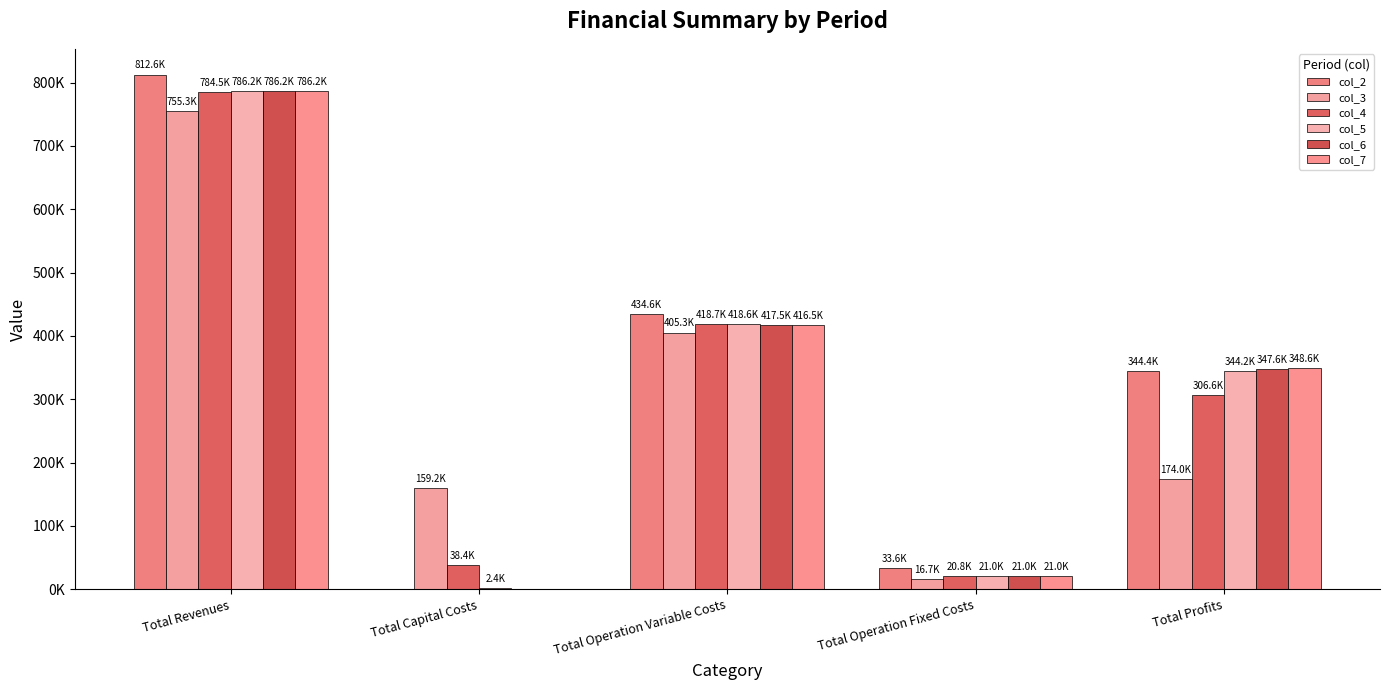

Does the chart contain stacked bars?

No